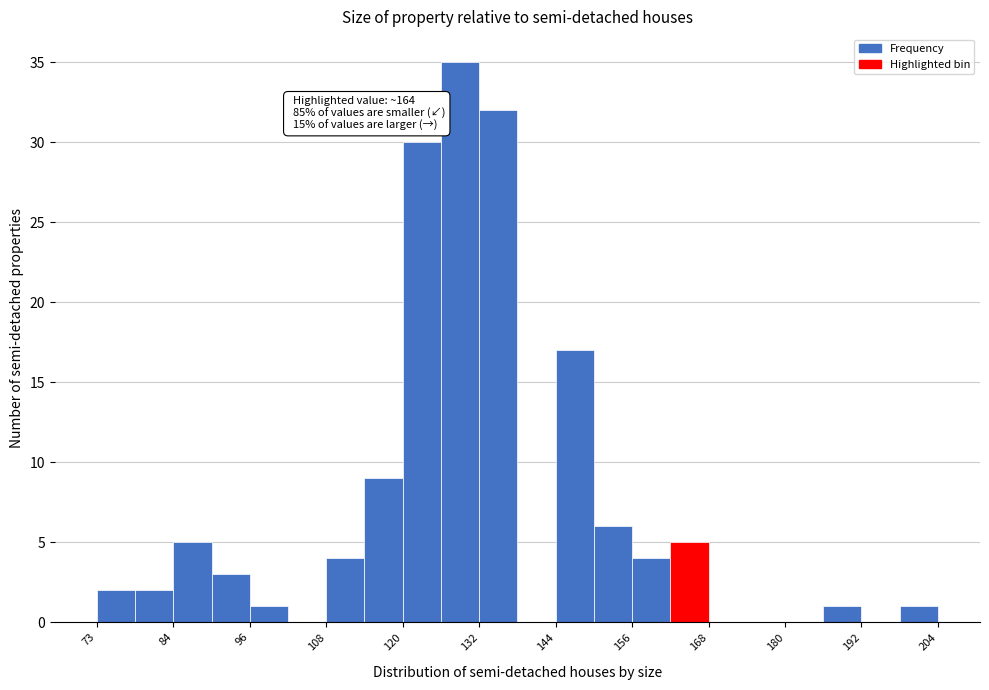

Around what value on the x-axis is the tallest bar? Give the approximate position of its centre, as read against the axis.

130